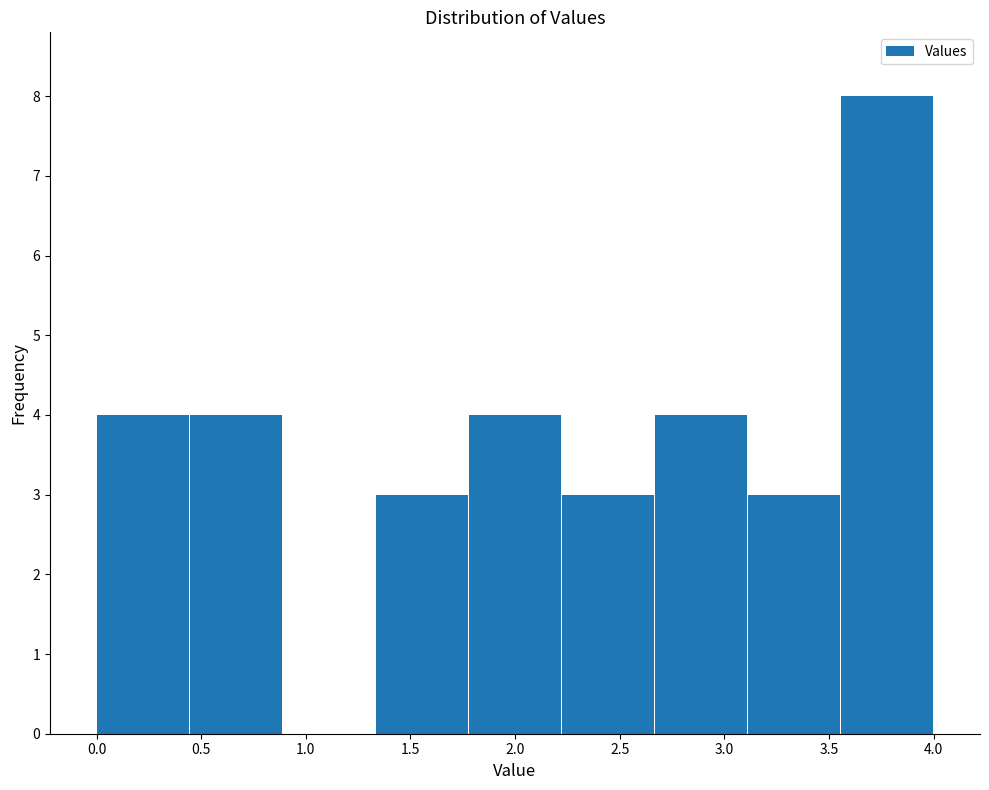

Reading left to right, transcribe this chart: for each bar, give the range it covers on the x-axis and its height. Neither the bar edges nor the heights are printed on the chart, so give them approximately, as read against the axes.

0.00 to 0.45: 4
0.45 to 0.90: 4
0.90 to 1.35: 0
1.35 to 1.80: 3
1.80 to 2.20: 4
2.20 to 2.65: 3
2.65 to 3.10: 4
3.10 to 3.55: 3
3.55 to 4.00: 8